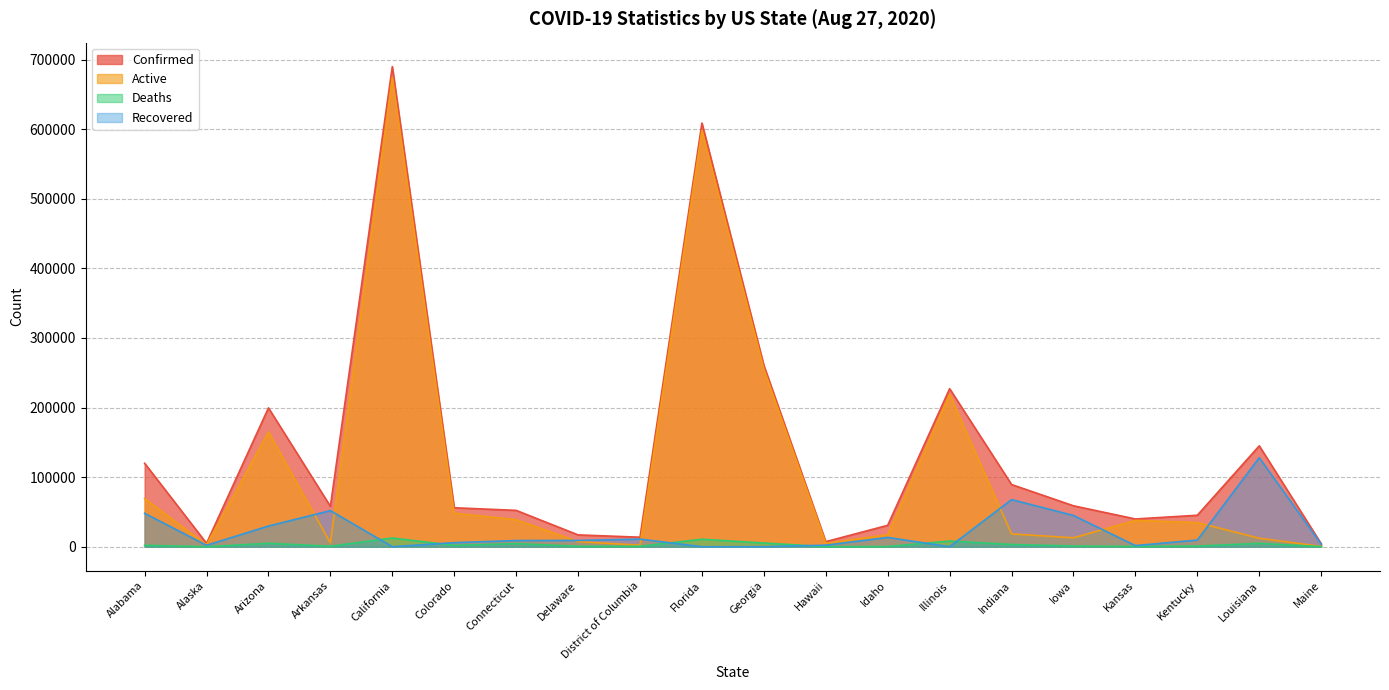

What is the value of the Active point at the 5th from the left?

674472